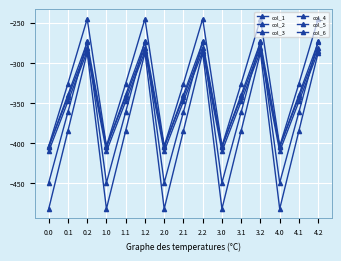

How many lines are shown in the chart?

6